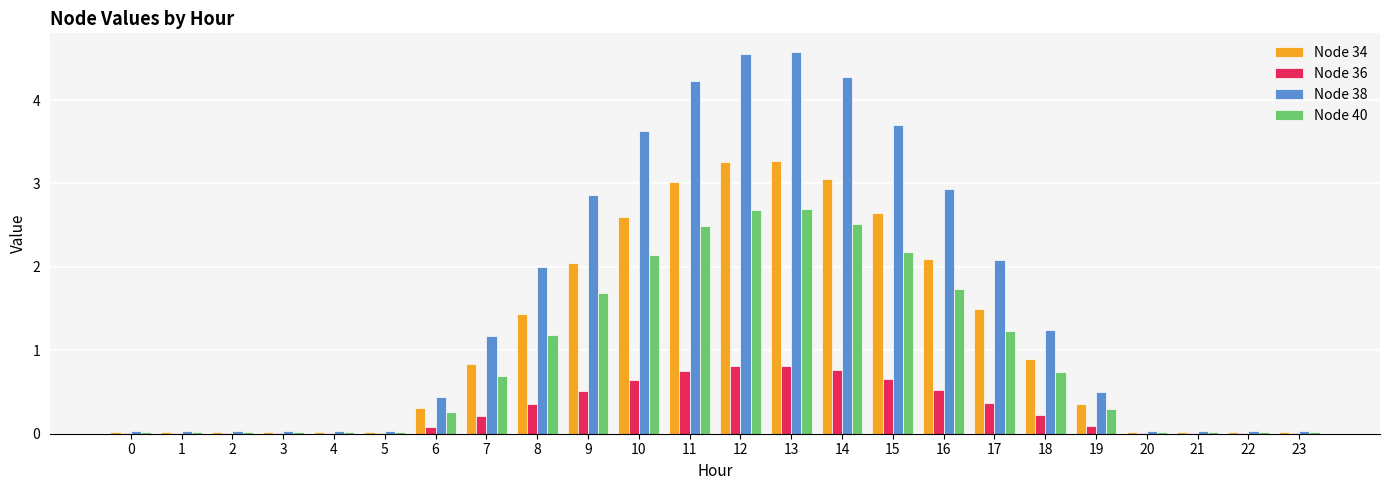

Are the bars grouped side by side (vs. stacked)?

Yes